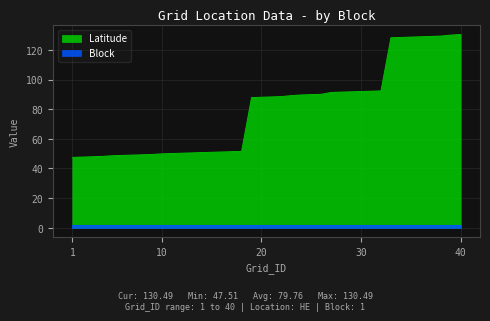

What is the smallest value displayed?

2.0